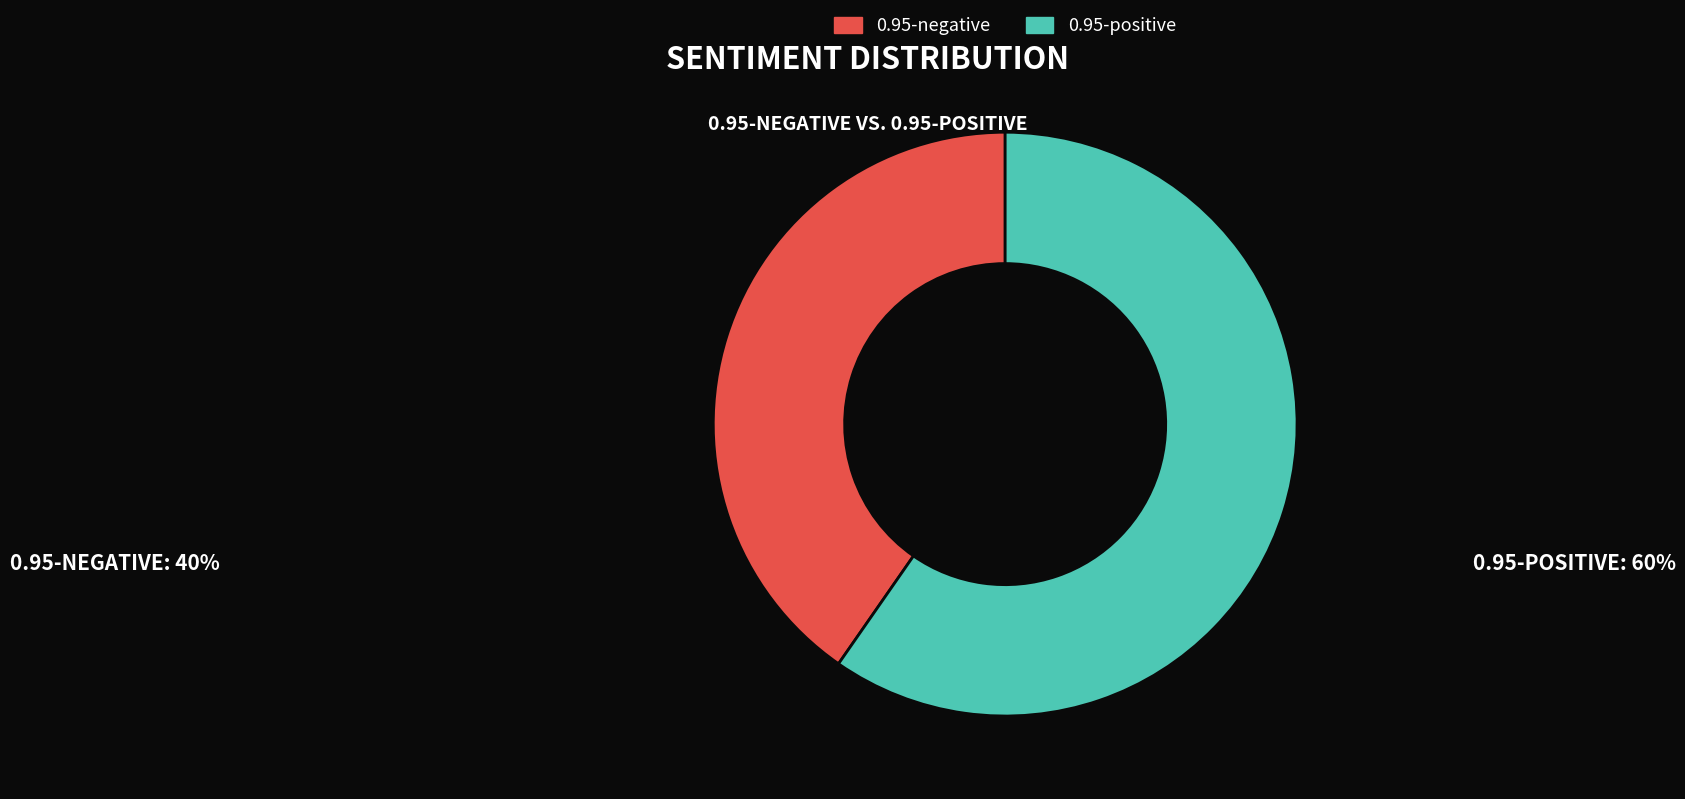

Does any single category account for the majority?

Yes